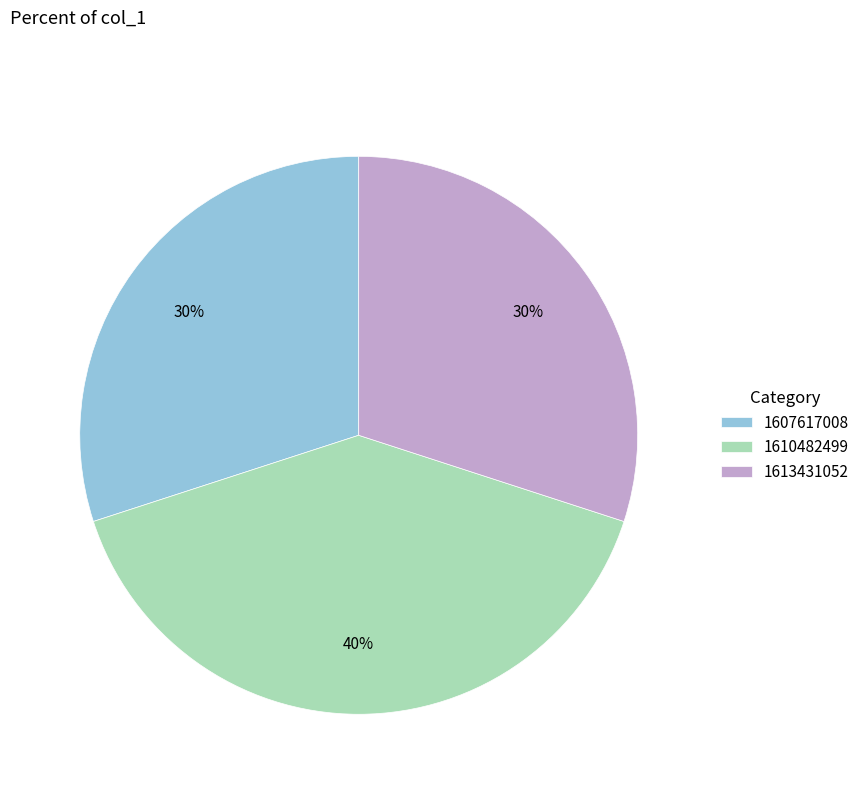

What is the ratio of the value at 1607617008 to the value at 1613431052?

1.0